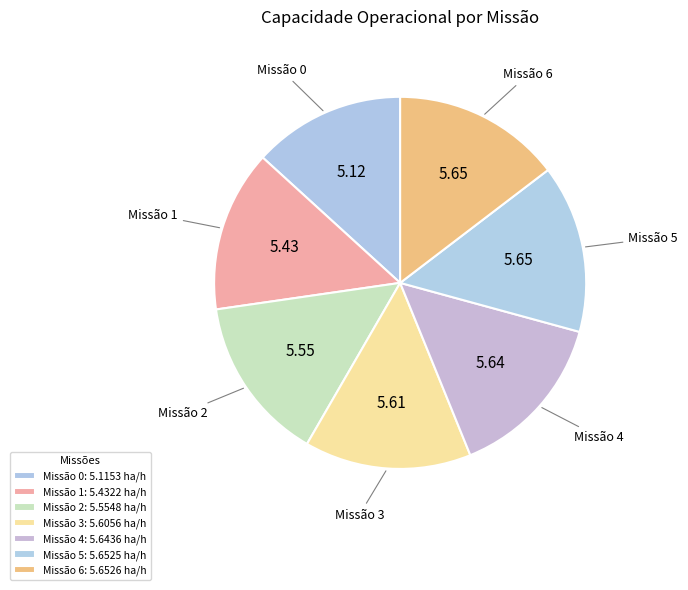

How many slices are in this pie chart?

7